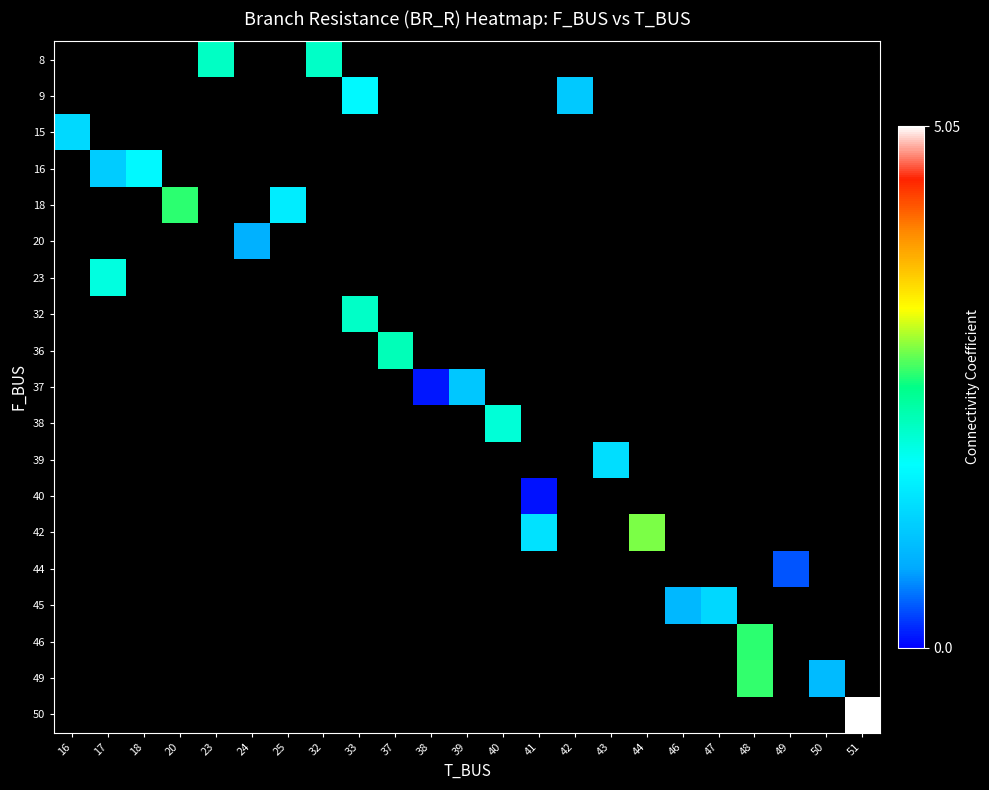

How many data points does each series have?

23